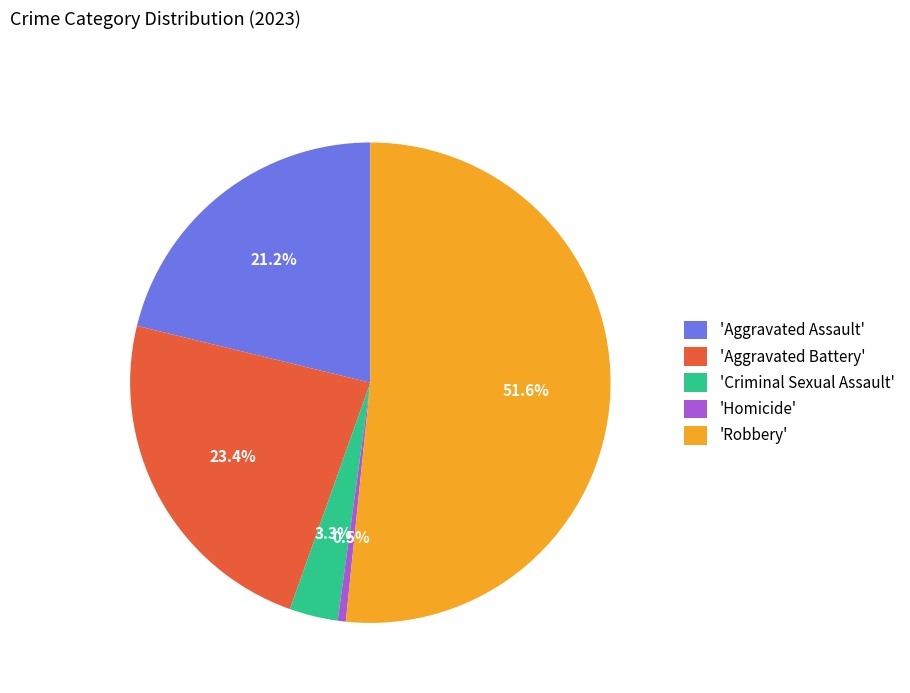

Which category has the smallest portion of the pie?

'Homicide'